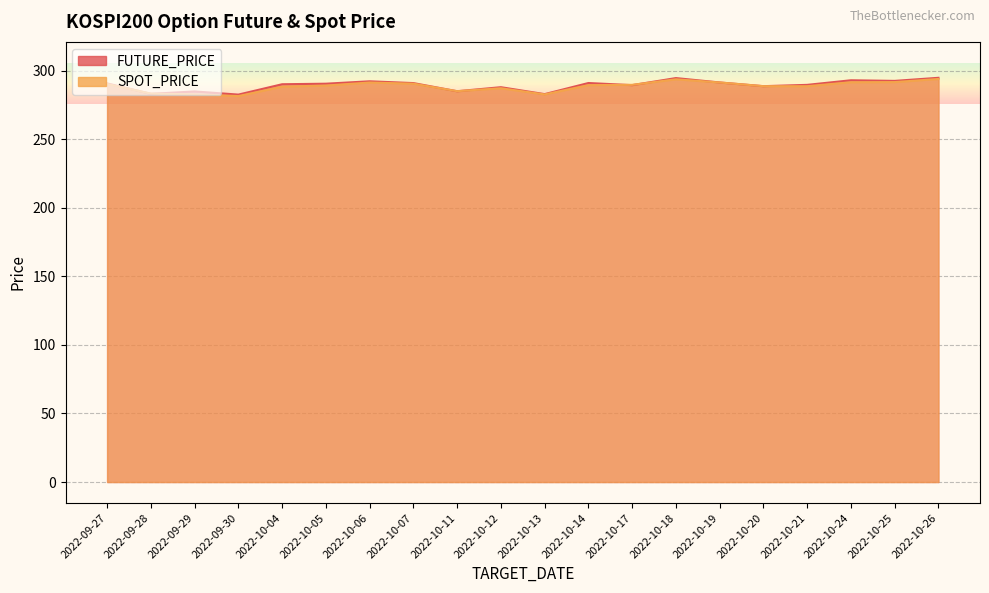

Which series ends up on top after the final intersection of FUTURE_PRICE and SPOT_PRICE?

FUTURE_PRICE